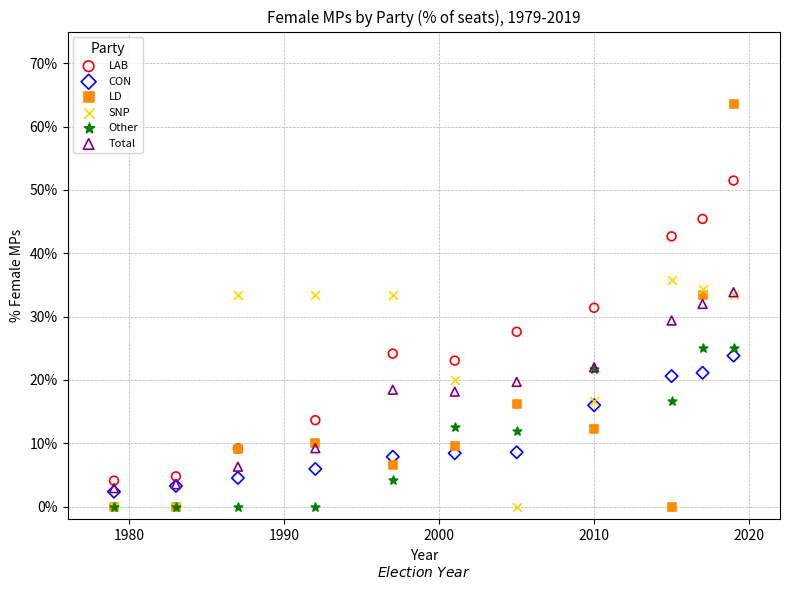

Which series has the largest Y range (max minus min)?

LD